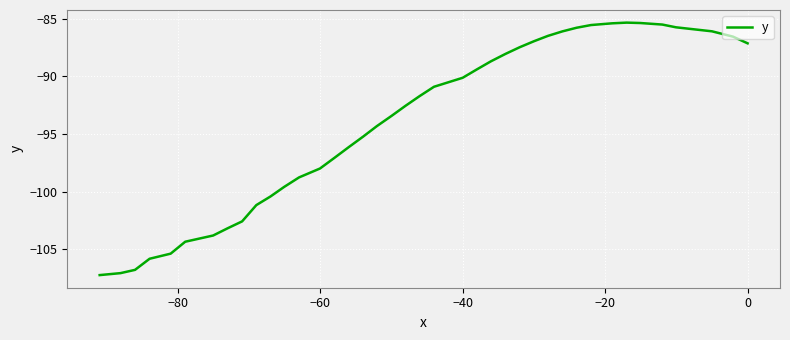

What is the greatest value displayed?

-85.3